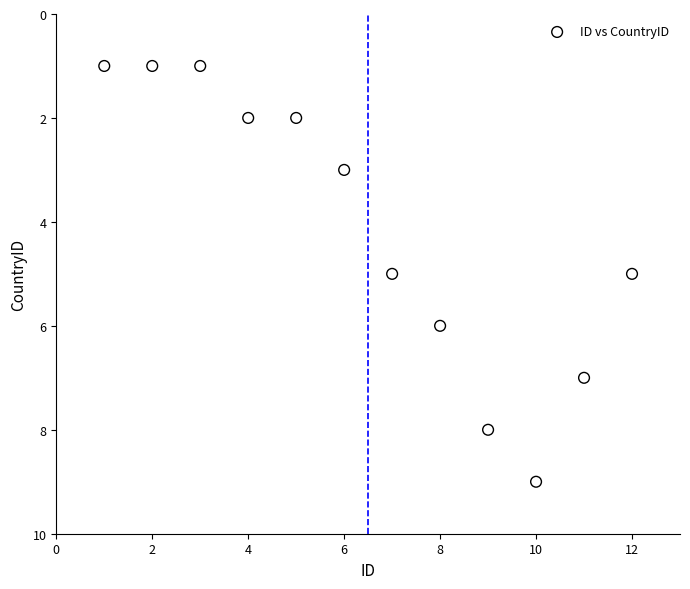

What is the range of Y values (max minus min)?

8